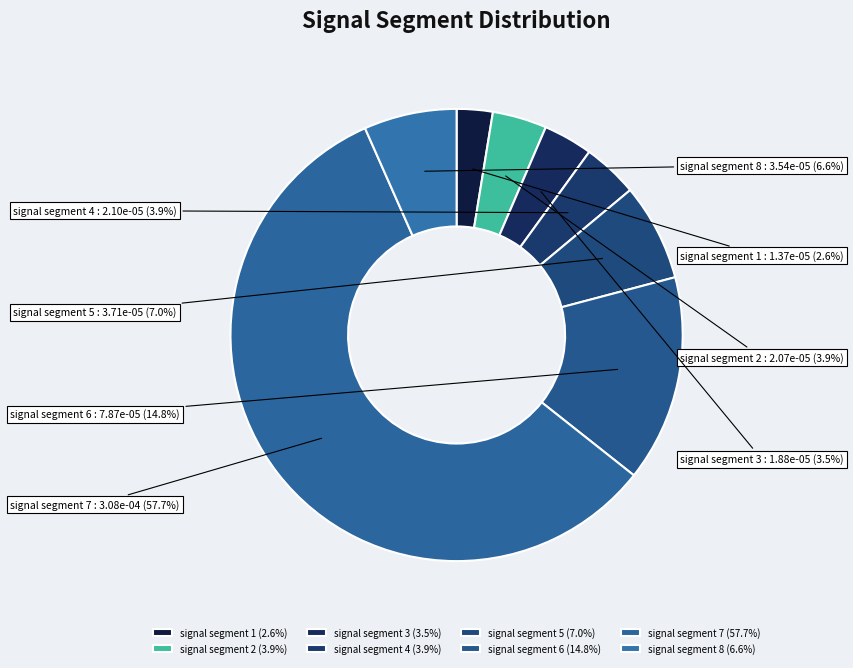

What percentage is NOT represented by signal segment 7?

42.3%